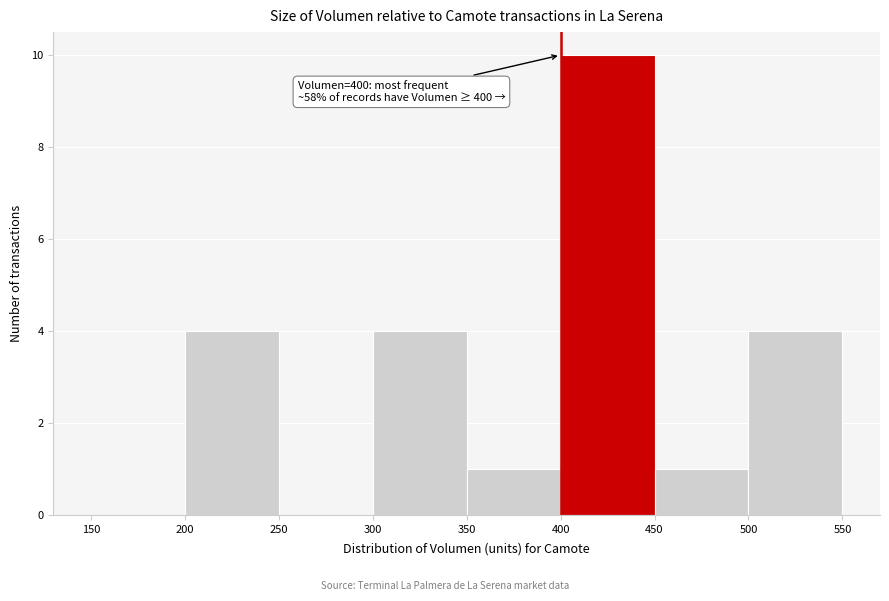

Over which range of the x-axis is the bar tallest?

400 to 450